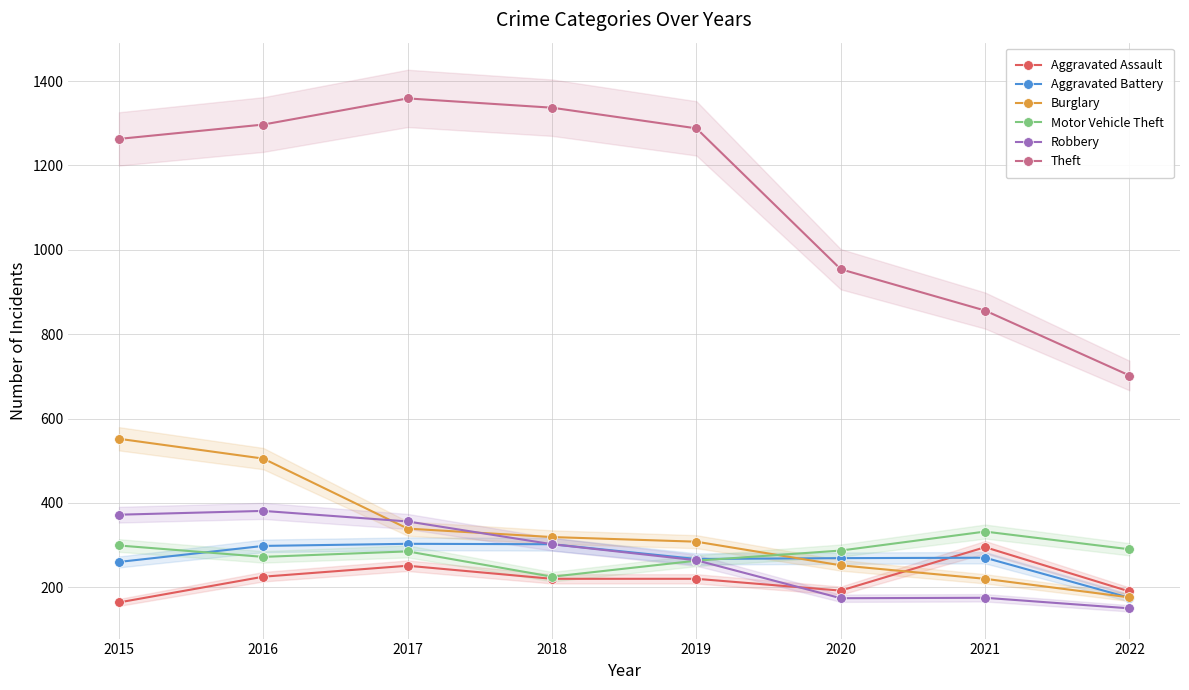

What is the minimum value for Robbery?

150